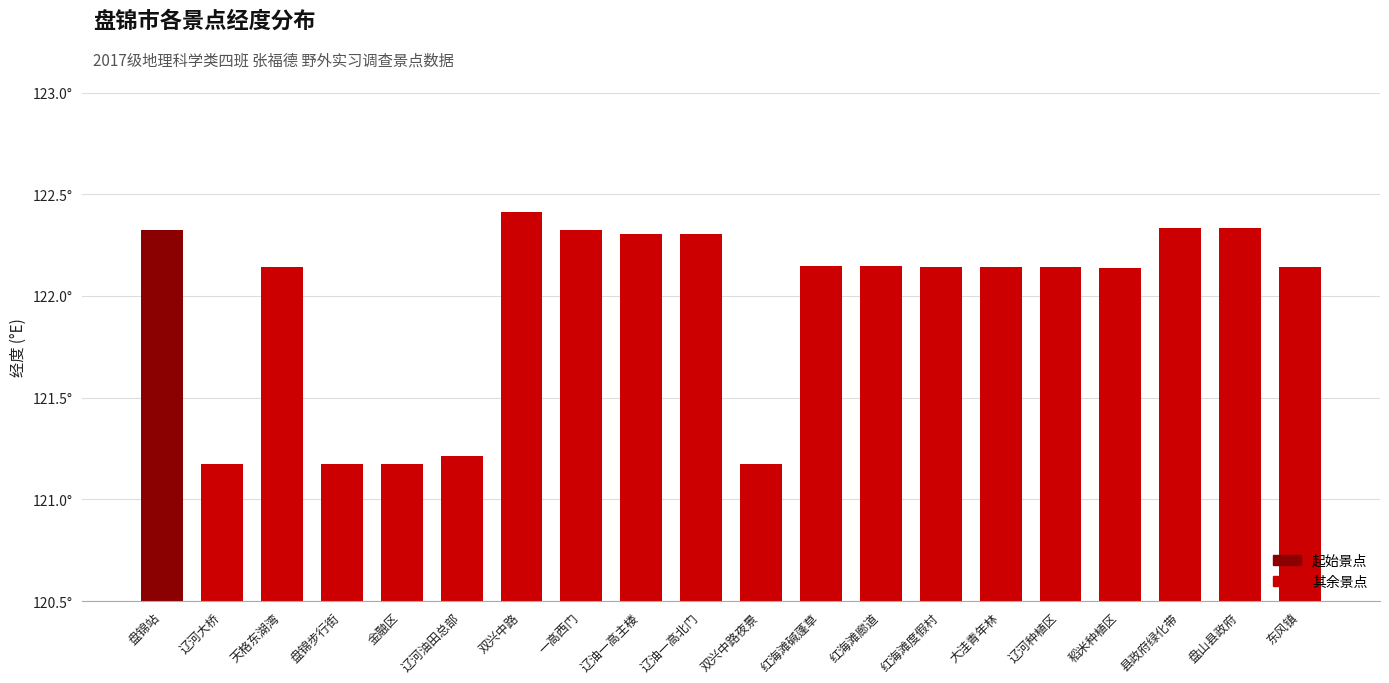

Read the value at 一高西门.

122.3